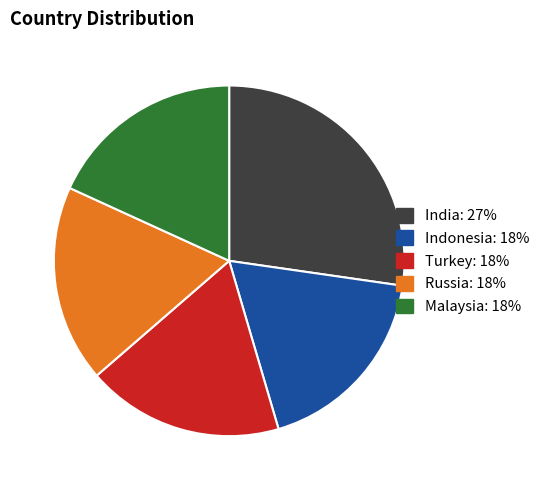

Do Turkey and Malaysia together represent more than half of the pie?

No